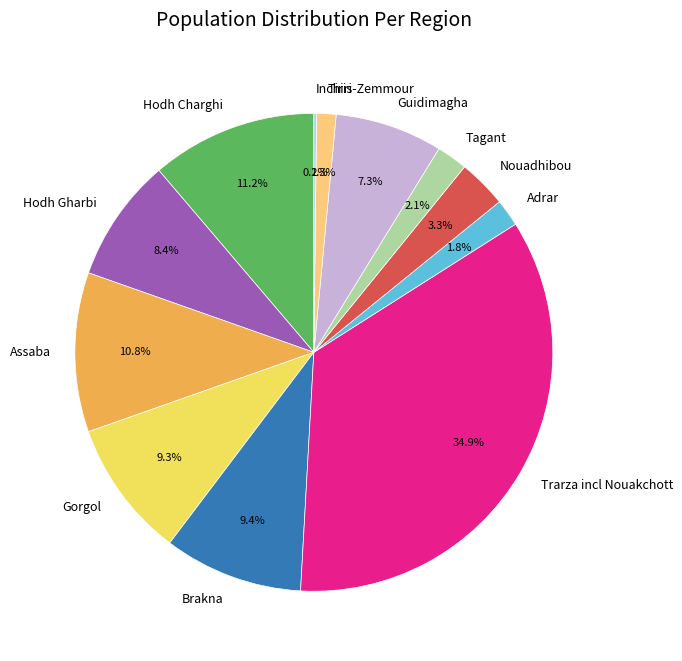

Is there a majority slice in this chart?

No